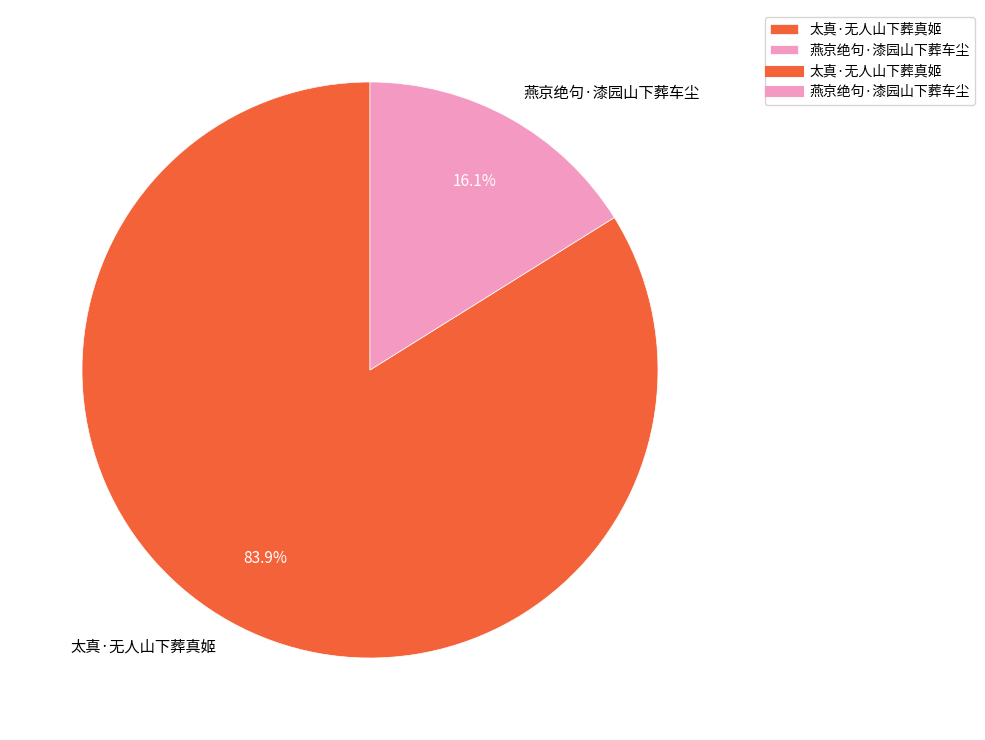

To the nearest percent, what portion does 燕京绝句·漆园山下葬车尘 represent?

16%